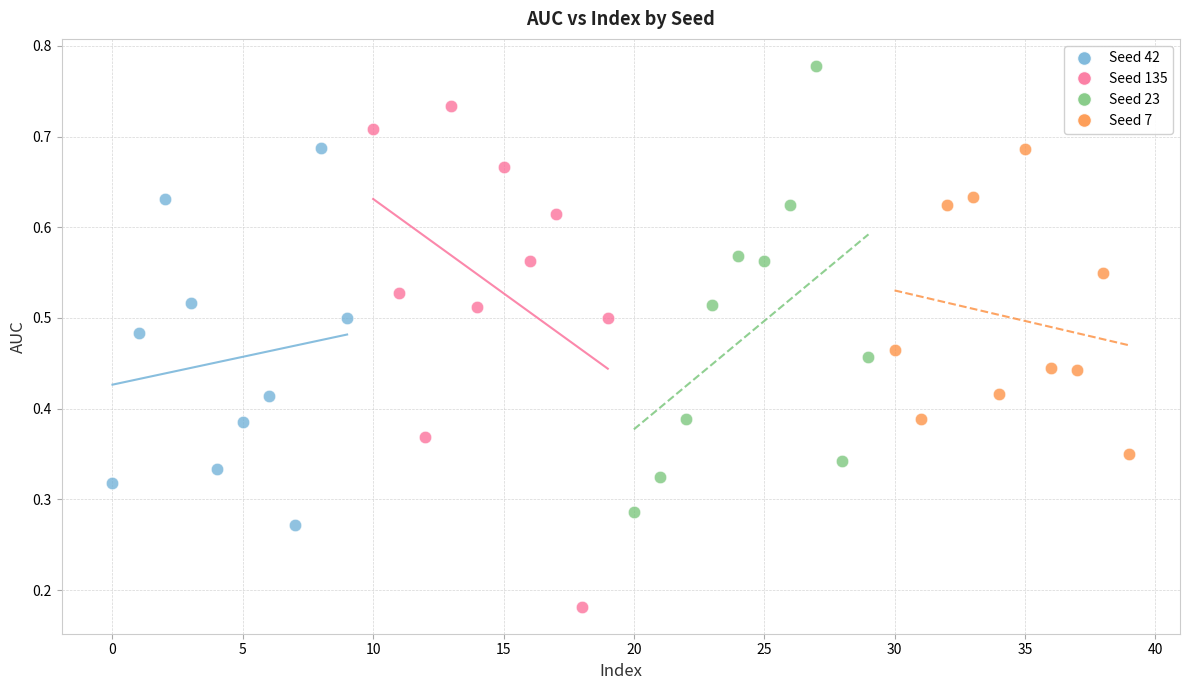

Which series has the largest Y range (max minus min)?

Seed 135